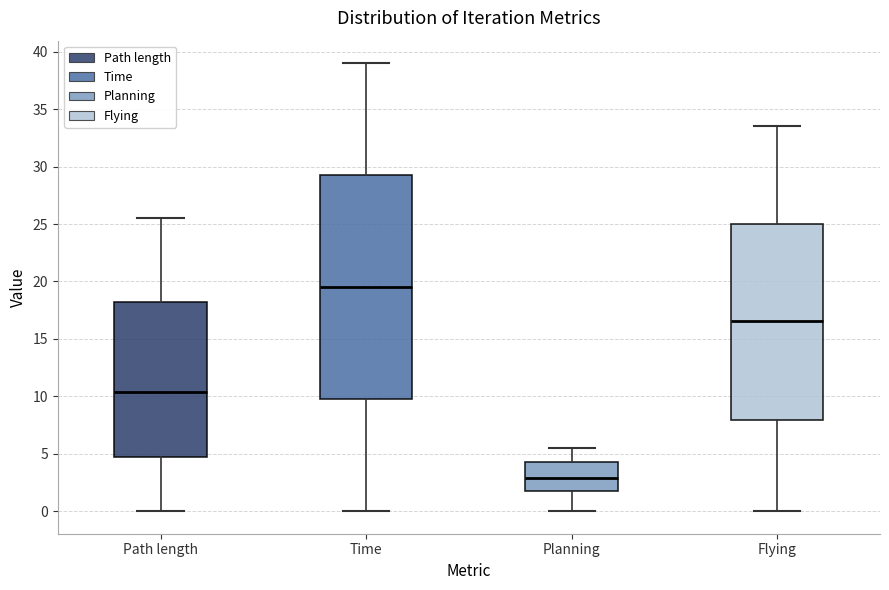

Reading left to right, read every box against the y-axis: the position of its median line, the range the box covers, and the ends of its whiskers. The values are not printed on the chart, so give them approximately, as read against the axis.

Path length: median 10.5, box 4.5 to 18.0, whiskers 0.0 to 25.5
Time: median 19.5, box 10.0 to 29.5, whiskers 0.0 to 39.0
Planning: median 3.0, box 2.0 to 4.5, whiskers 0.0 to 5.5
Flying: median 16.5, box 8.0 to 25.0, whiskers 0.0 to 33.5